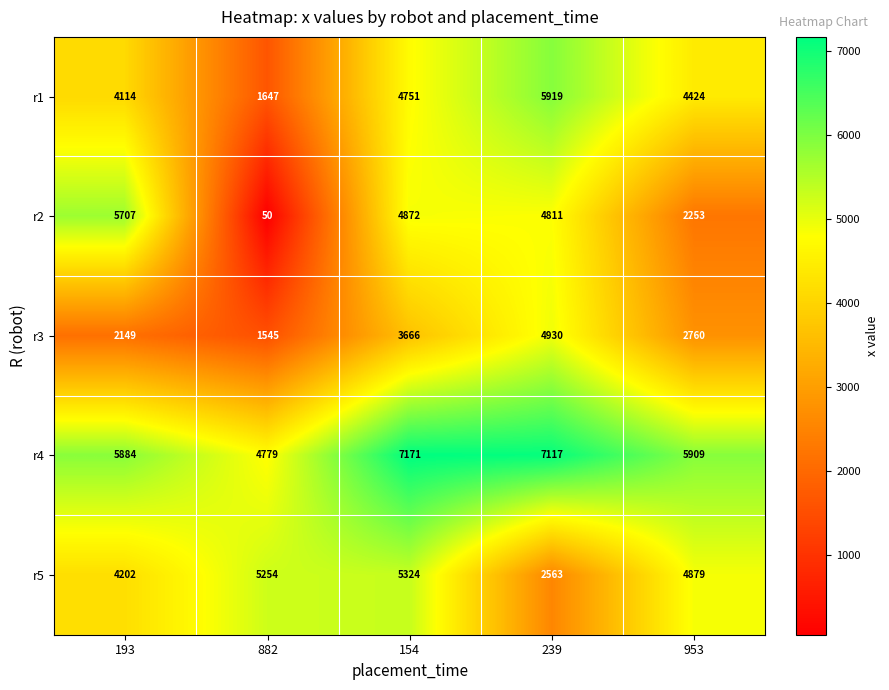

At which category is the sum across all series the highest?

154